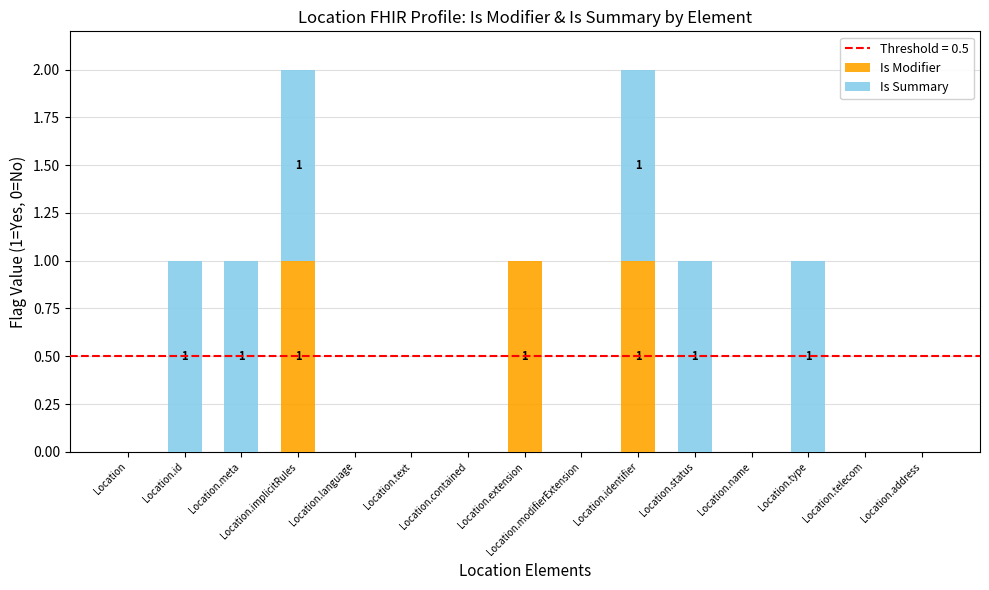

The value of Is Modifier at Location.id is 0. True or false?

True